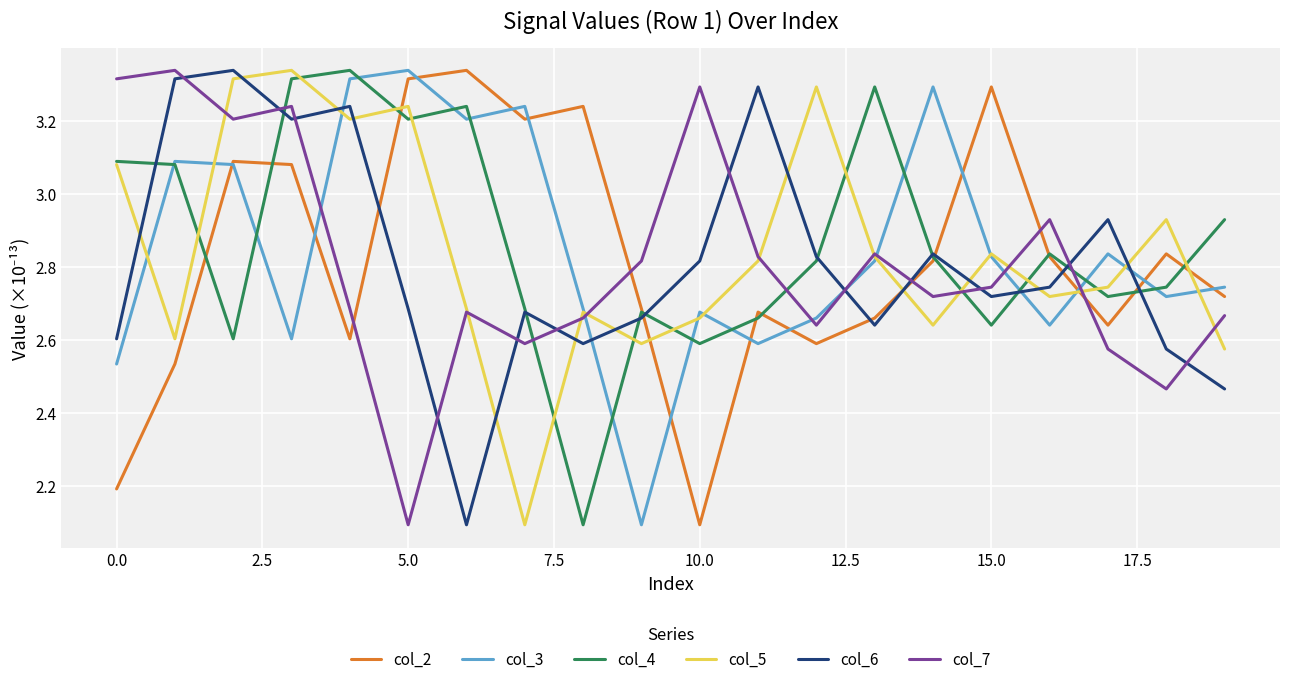

How many lines are shown in the chart?

6